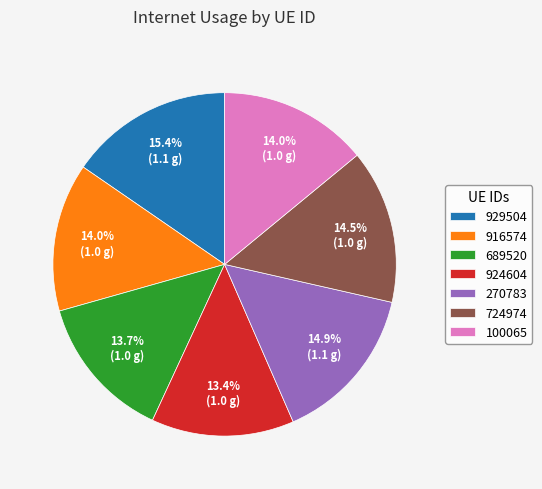

Is it true that 270783 is 15% of the pie?

True